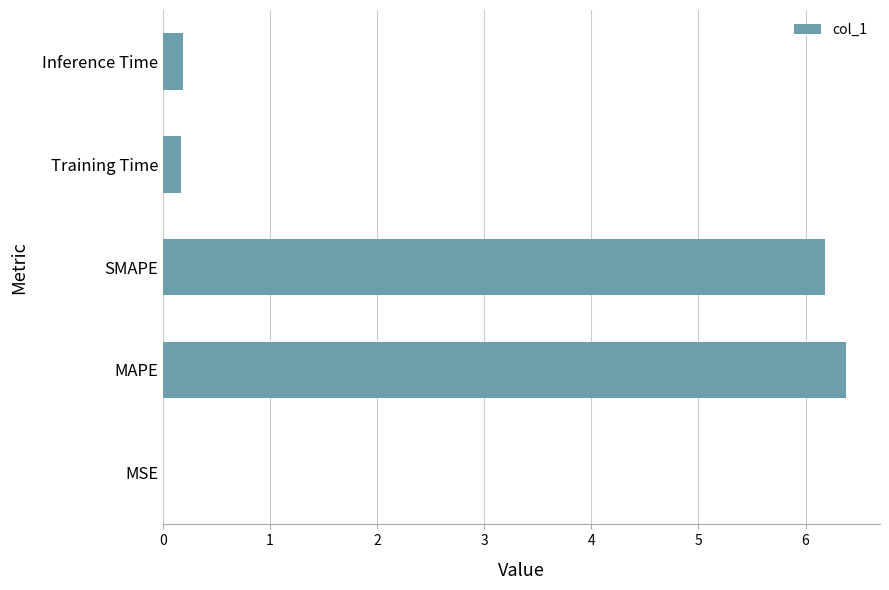

True or false: the data shows 6.4 at MAPE.

True